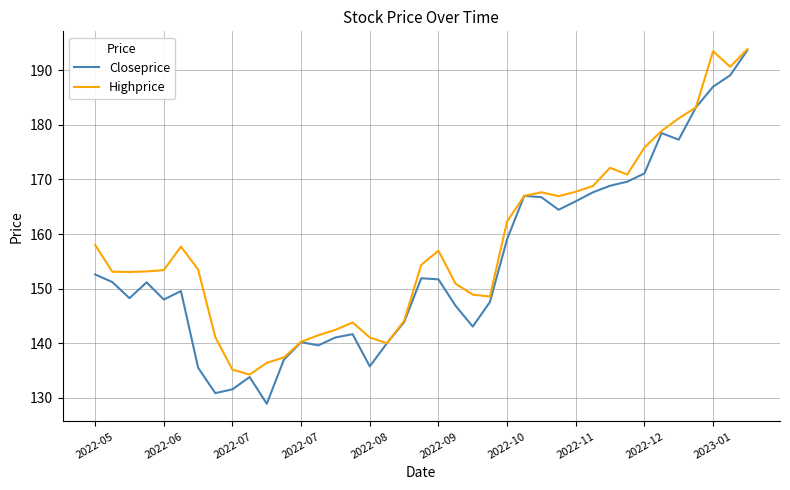

True or false: Closeprice has more than 0 points higher than both neighbors.

True